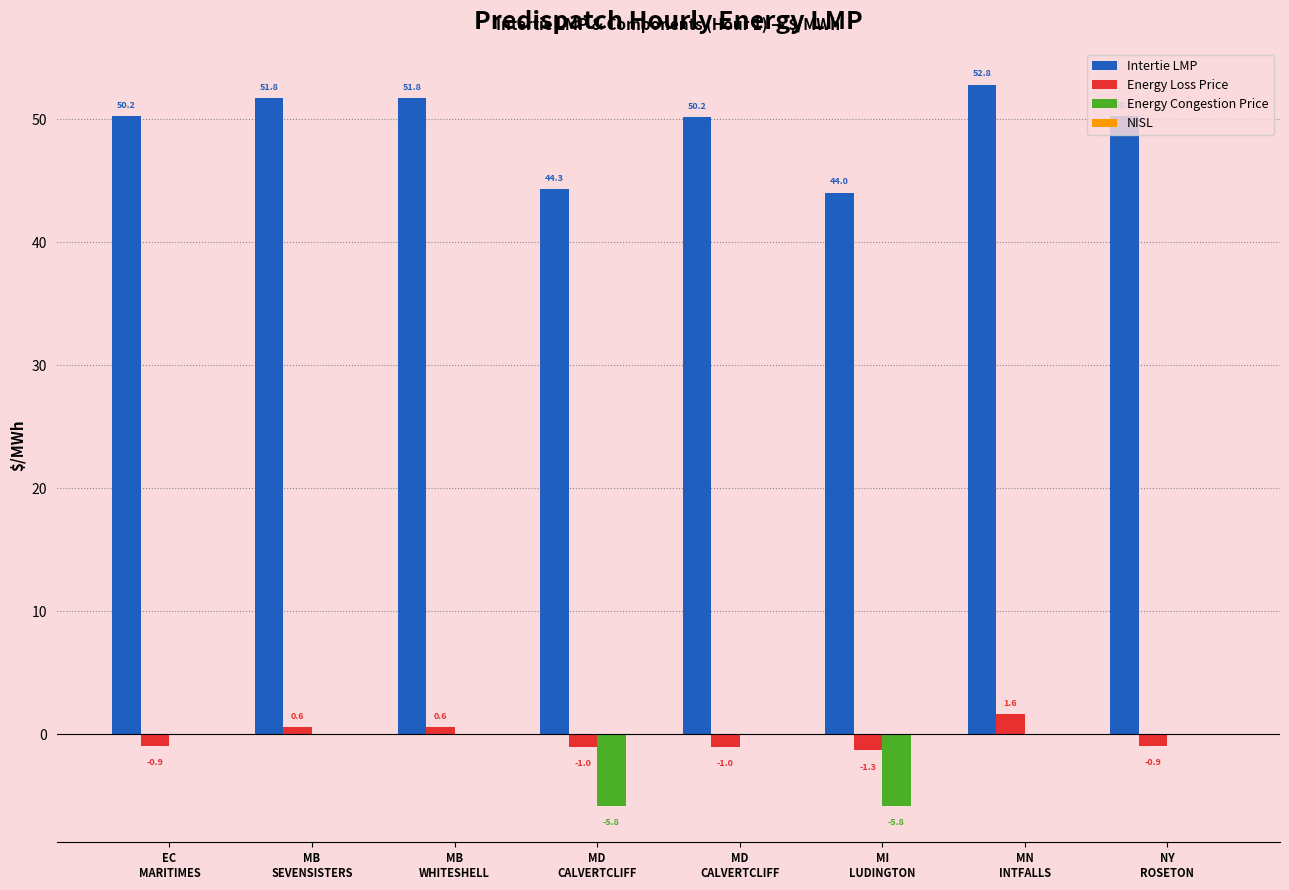

What is the sum of the Intertie LMP values at MN
INTFALLS and MB
WHITESHELL?

104.6